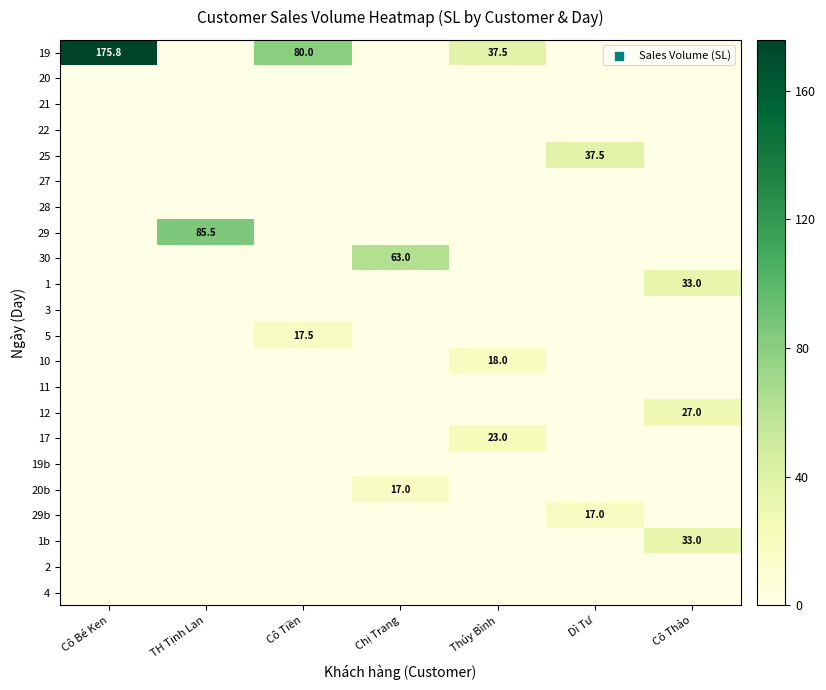

Is the value of 5 at Cô Bé Ken greater than the value of 30 at TH Tịnh Lan?

No